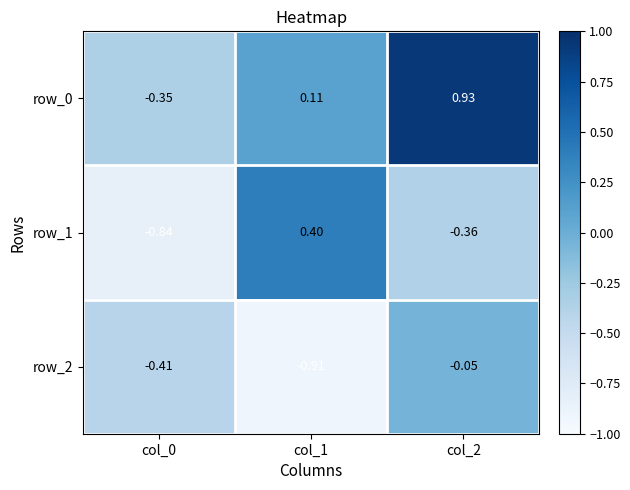

What is the total value across all series at col_0?

-1.6